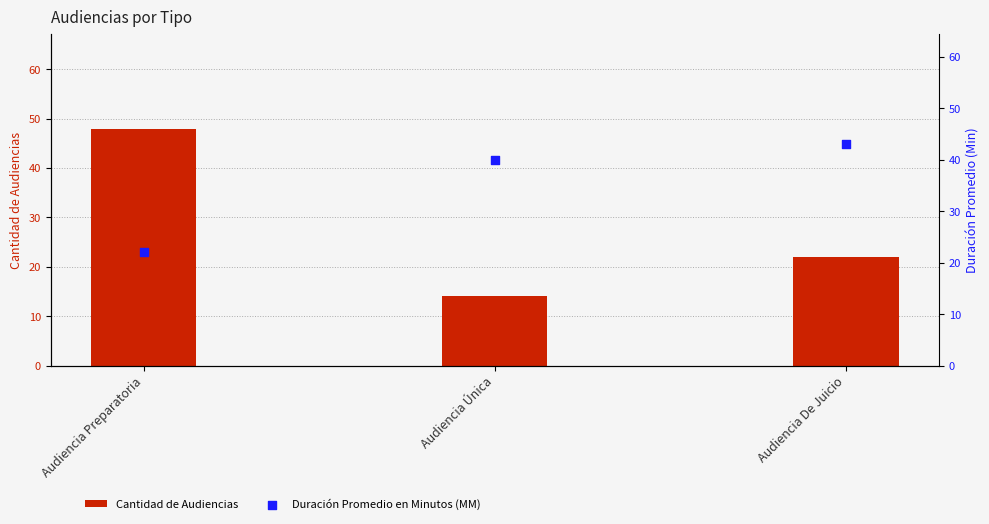

At how many categories does at least one series exceed 22?

3